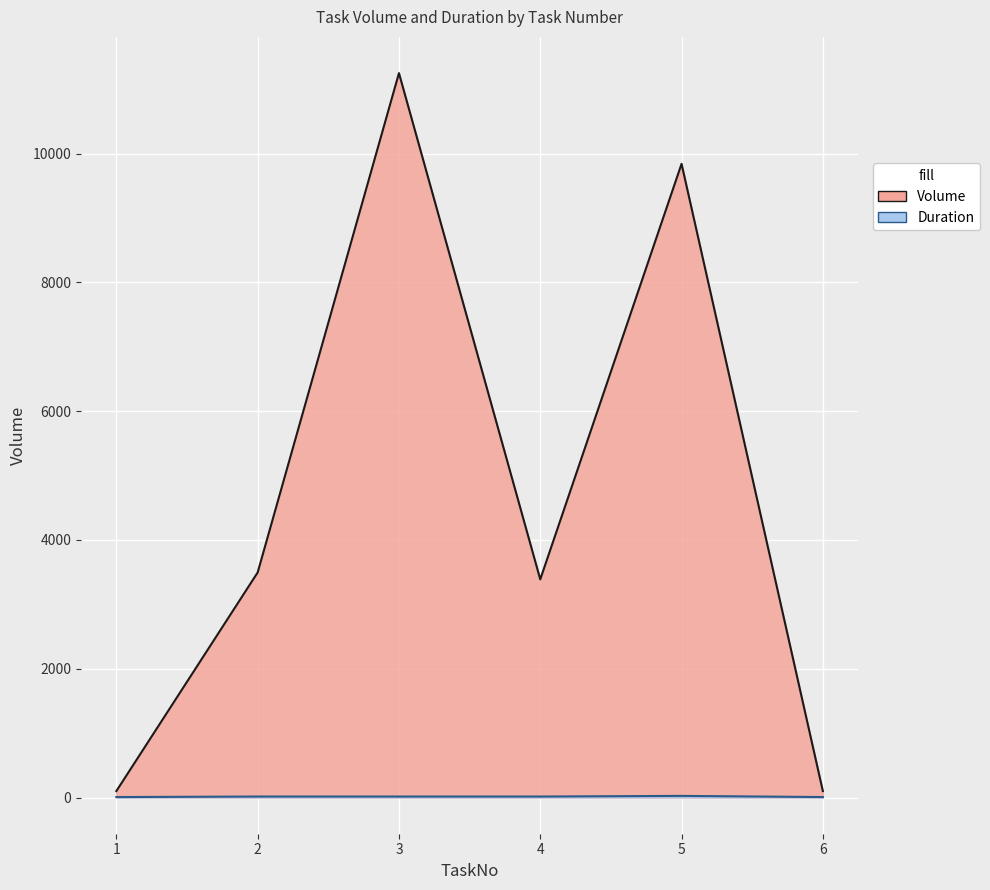

What is the lowest value of the Volume series?

100